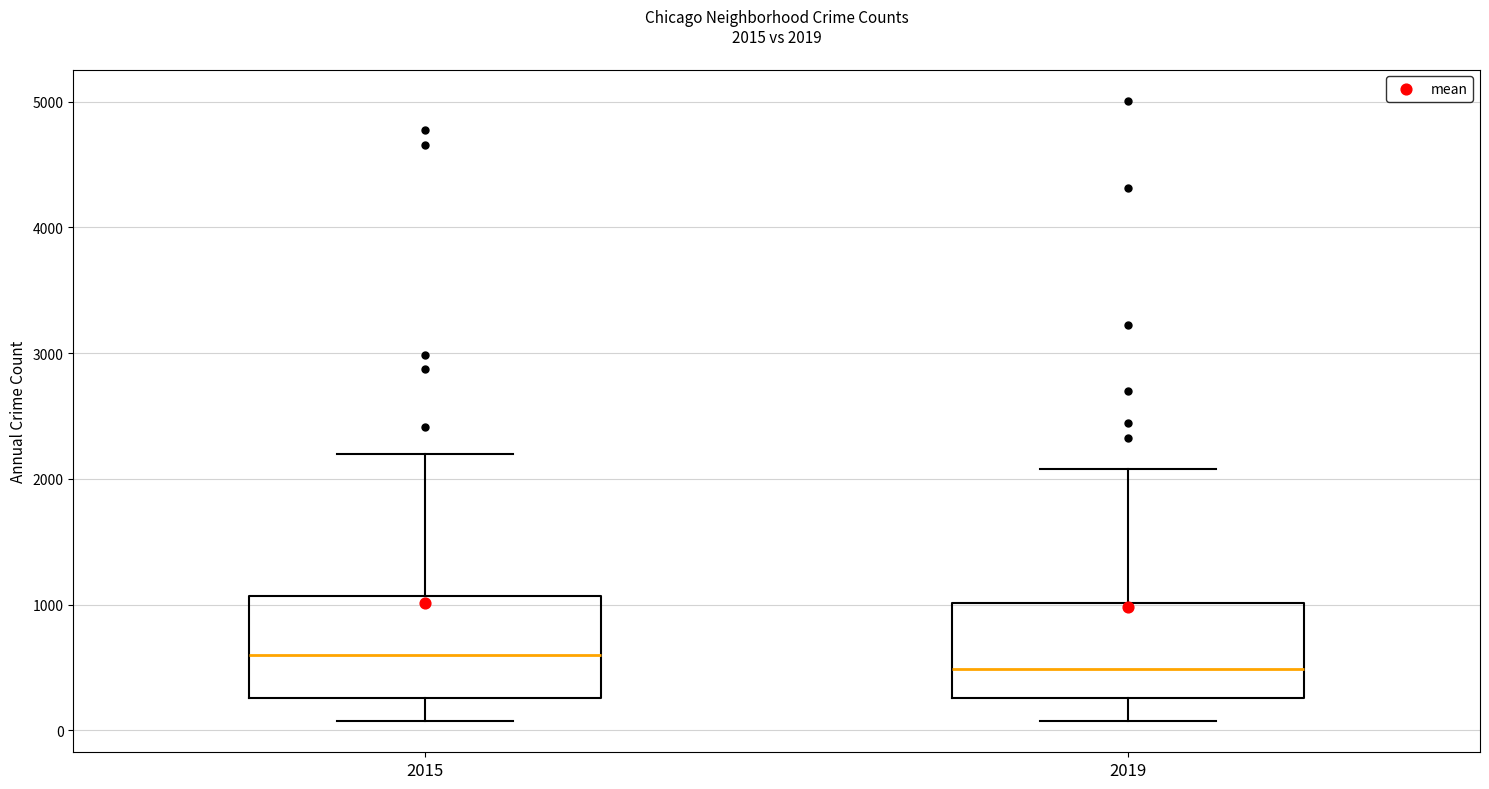

Which box's median line is the highest?

2015